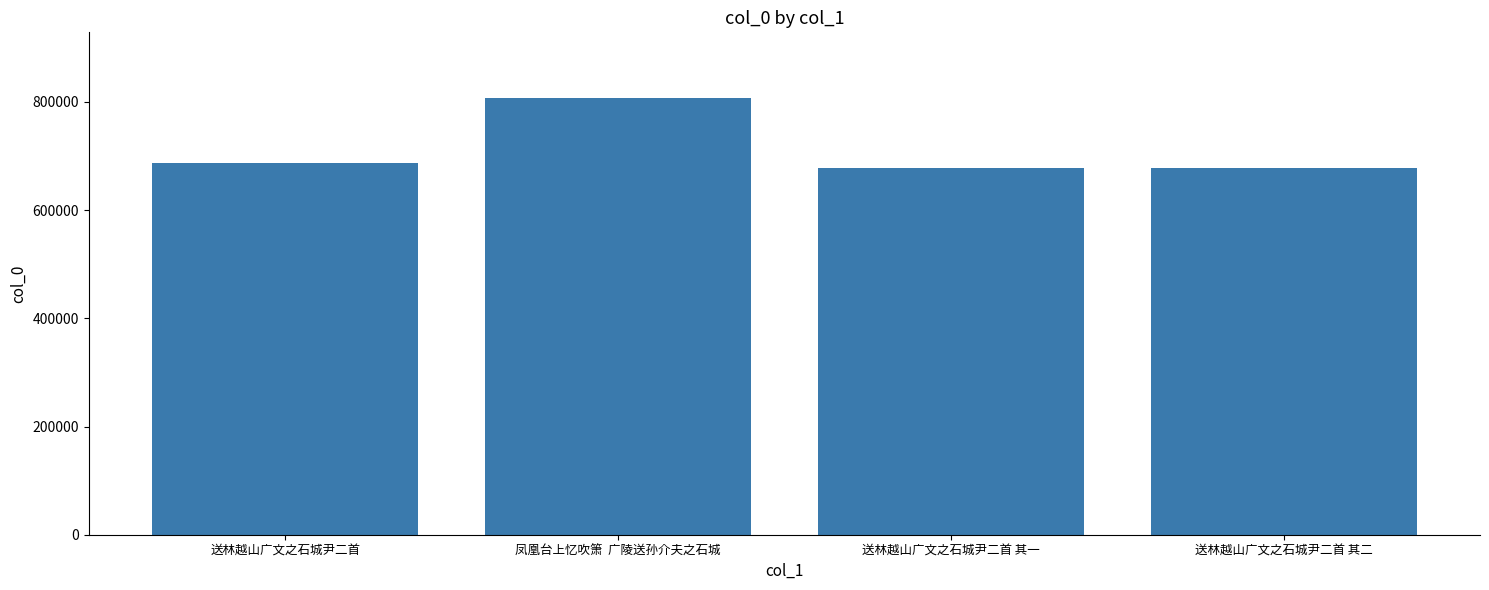

Between 凤凰台上忆吹箫  广陵送孙介夫之石城 and 送林越山广文之石城尹二首 其一, which is larger?

凤凰台上忆吹箫  广陵送孙介夫之石城